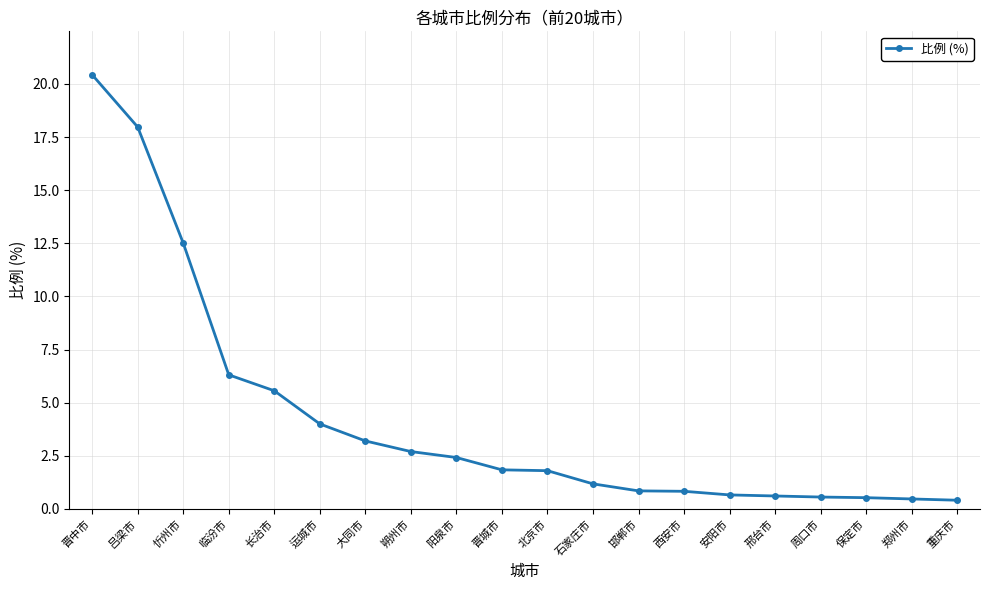

At which category does the chart reach its peak across all series?

晋中市